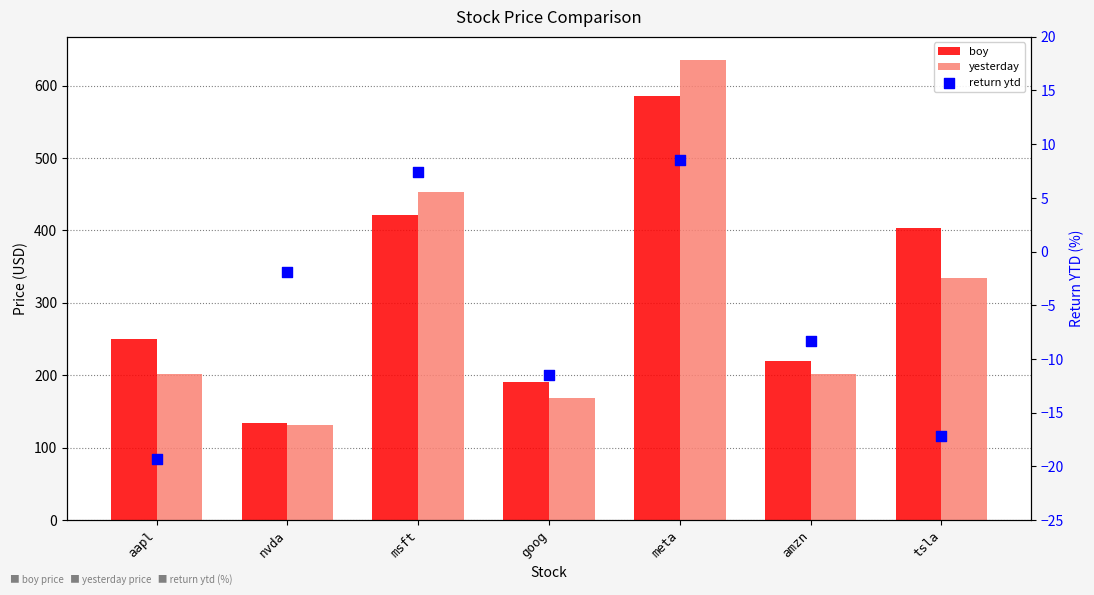

What is the total value across all series at tsla?

721.3